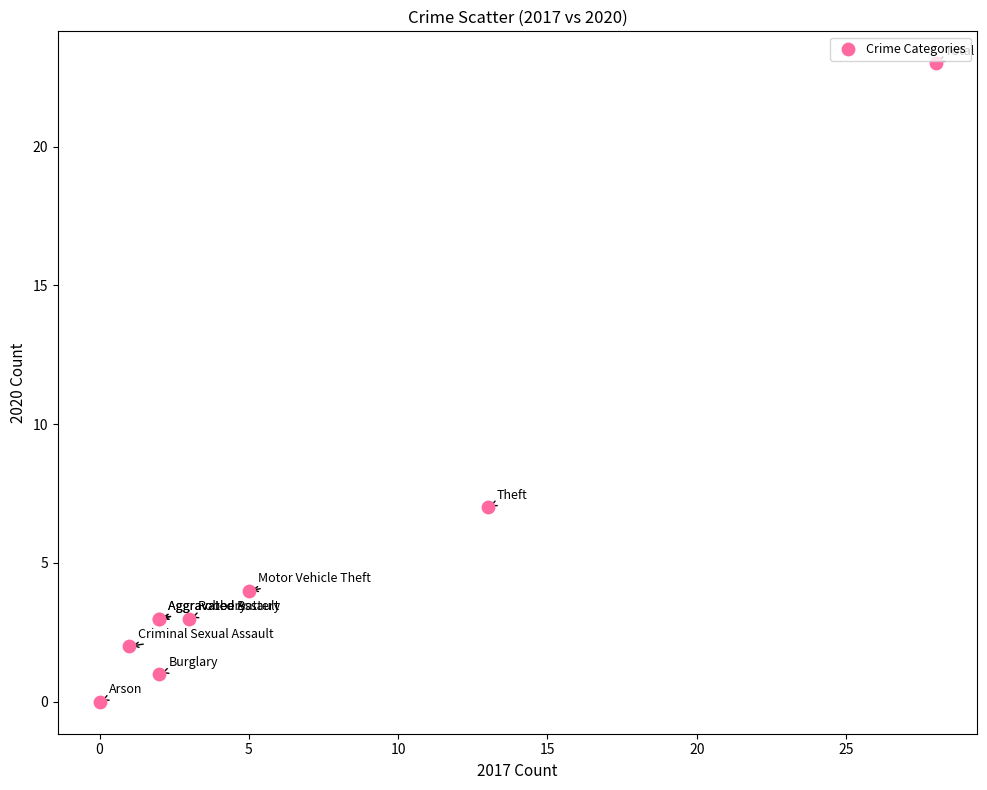

What Y value in the scatter plot is closest to 11?

7